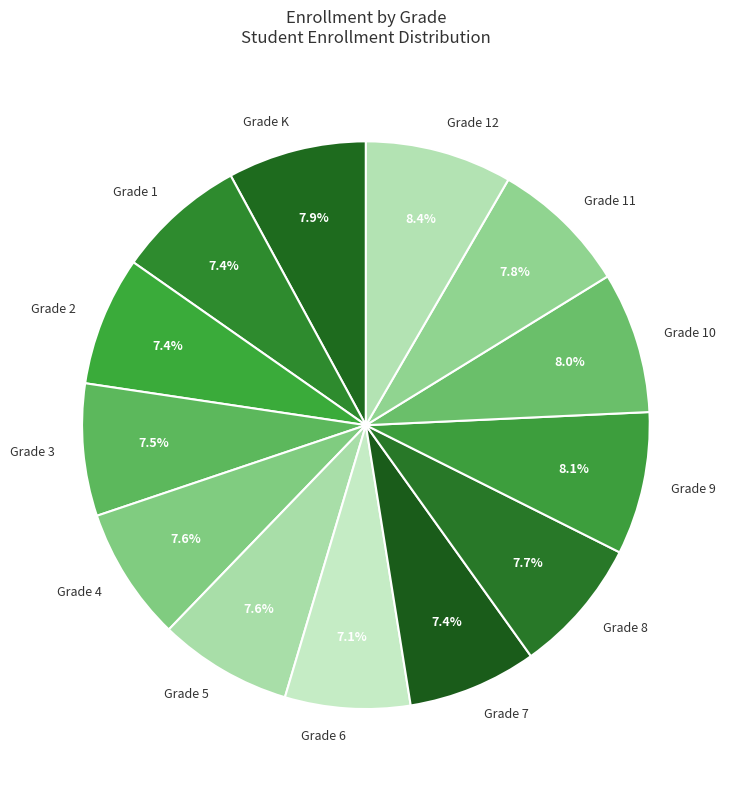

Is the sum of Grade K and Grade 7 greater than half?

No